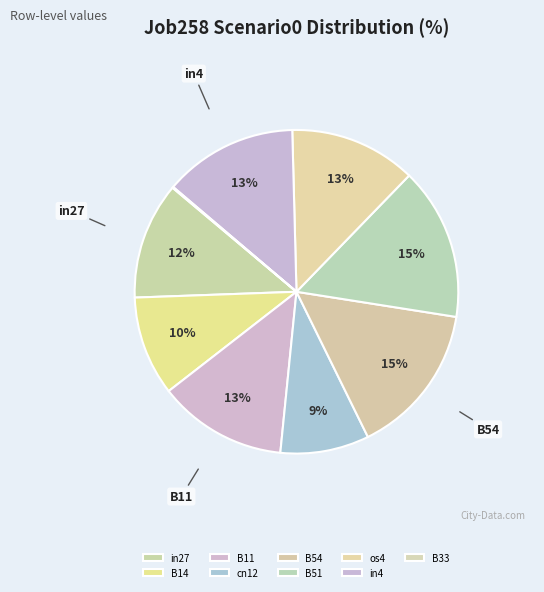

What is the largest slice in the pie chart?

B54